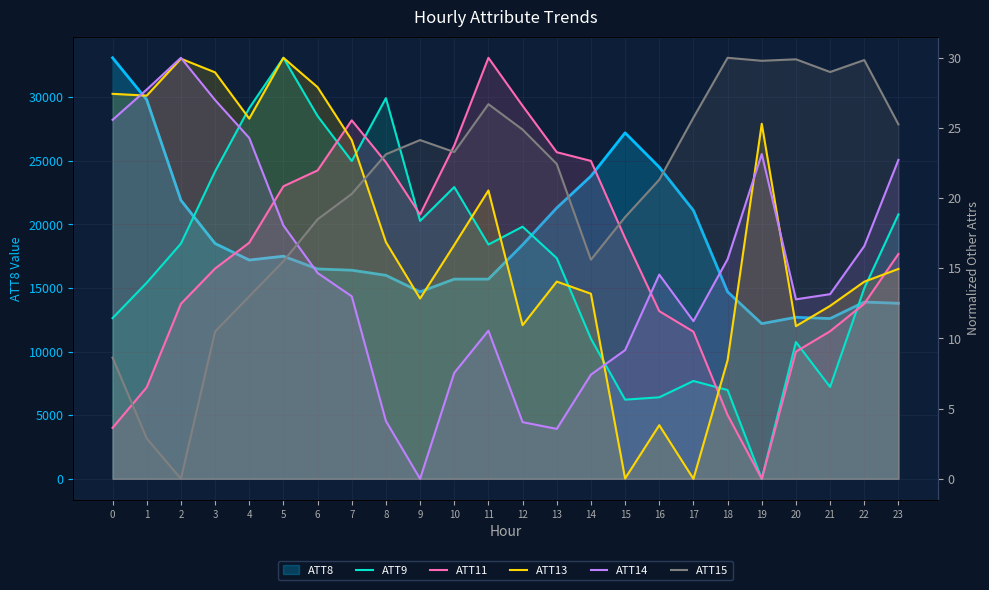

What is the spread (max minus min) of values at 8?

15995.9